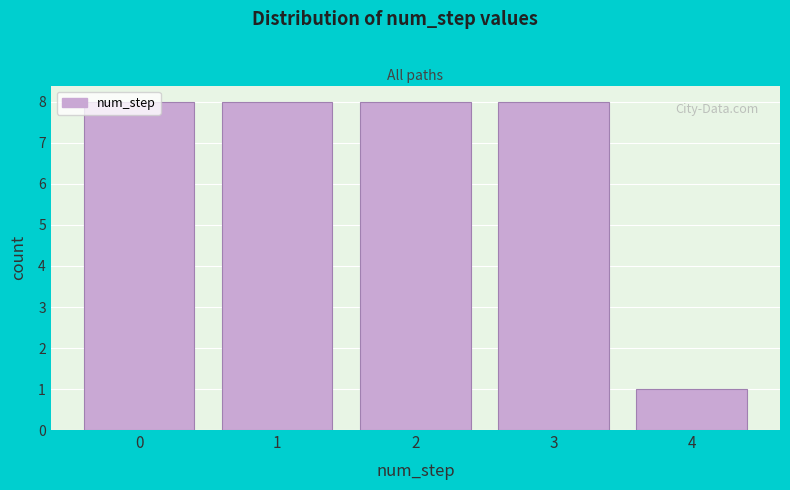

Reading left to right, list every bar in this chart as the range it spans on the x-axis followed by its height. The values are not printed on the chart, so give them approximately, as read against the axis.

-0.5 to 0.5: 8
0.5 to 1.5: 8
1.5 to 2.5: 8
2.5 to 3.5: 8
3.5 to 4.5: 1